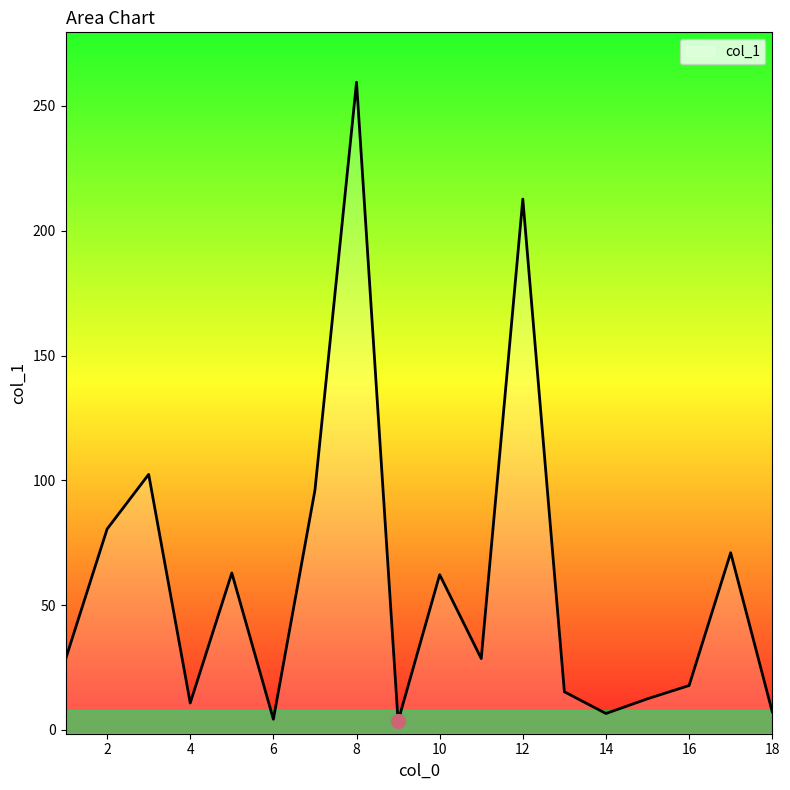

What is the change in value from 17 to 2?

+9.5